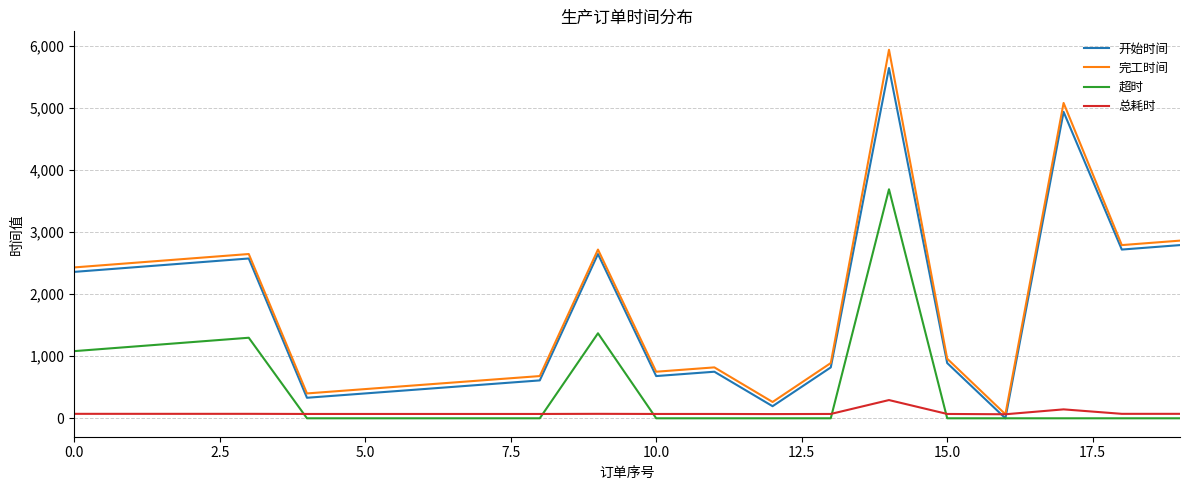

List the series in order of their peak value, highest first.

完工时间, 开始时间, 超时, 总耗时